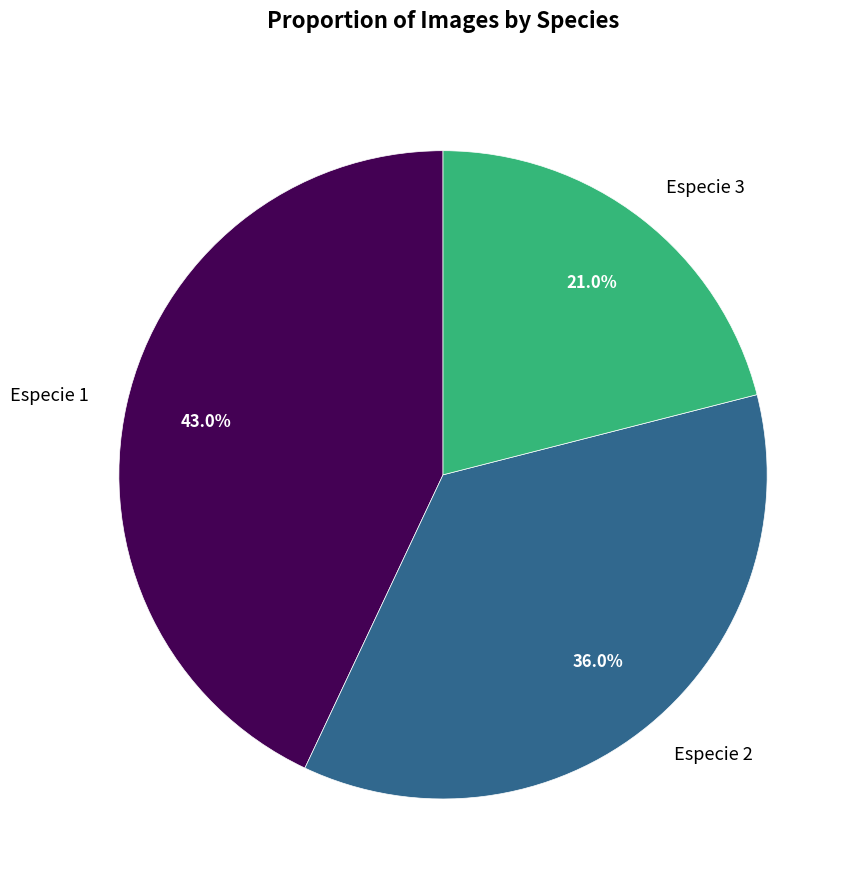

True or false: Especie 1 accounts for 43% of the total.

True